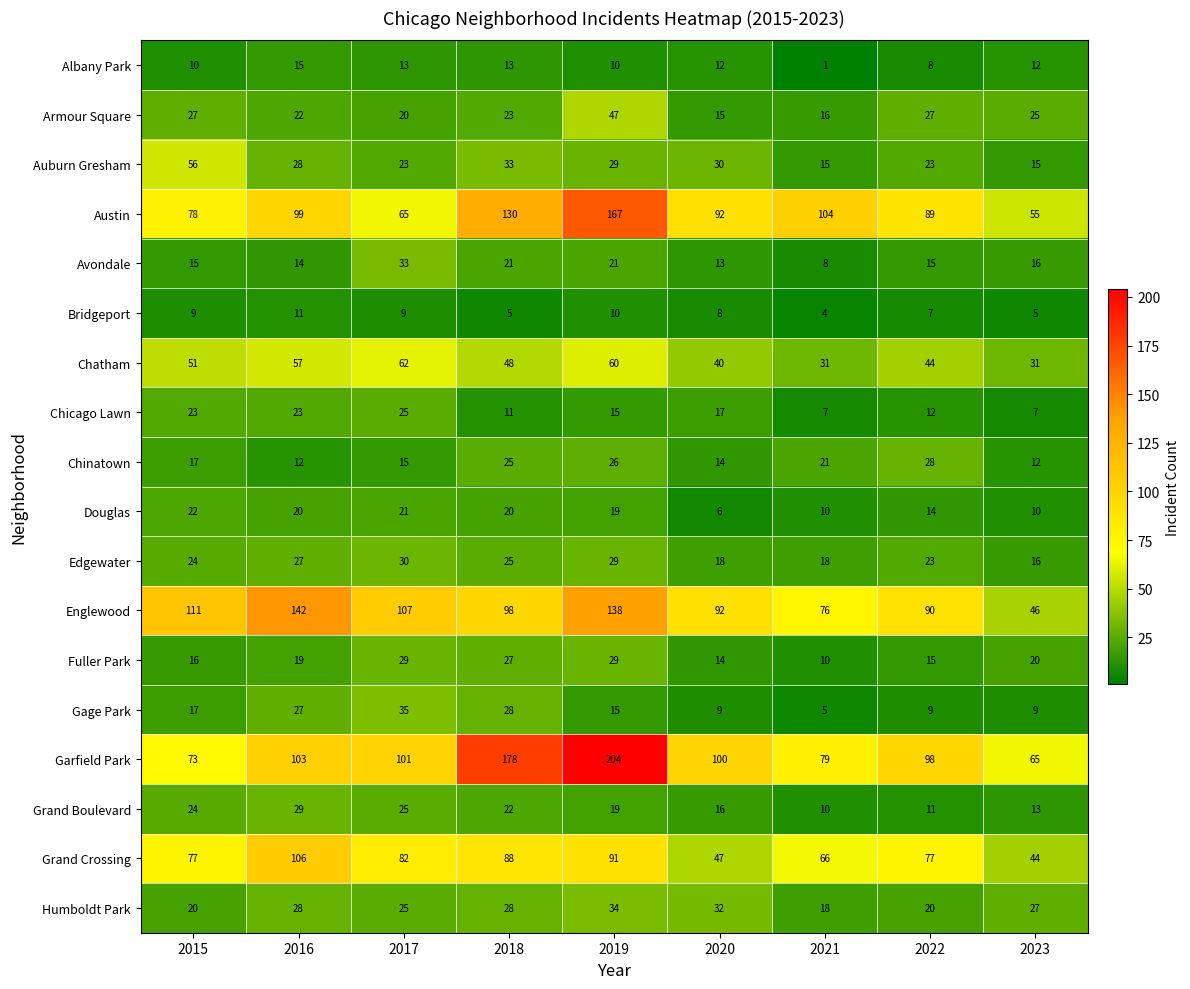

What is the difference between the Chinatown values at 2022 and 2023?

16